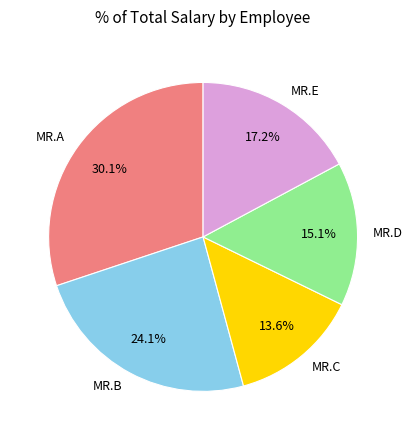

To the nearest percent, what is the difference between the MR.D and MR.A slice percentages?

15%